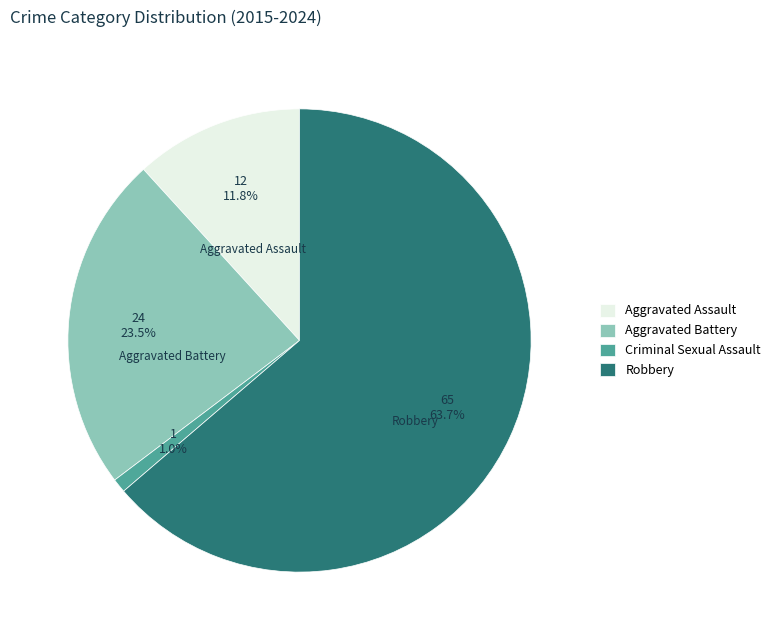

To the nearest percent, what percentage of the pie is Robbery?

64%